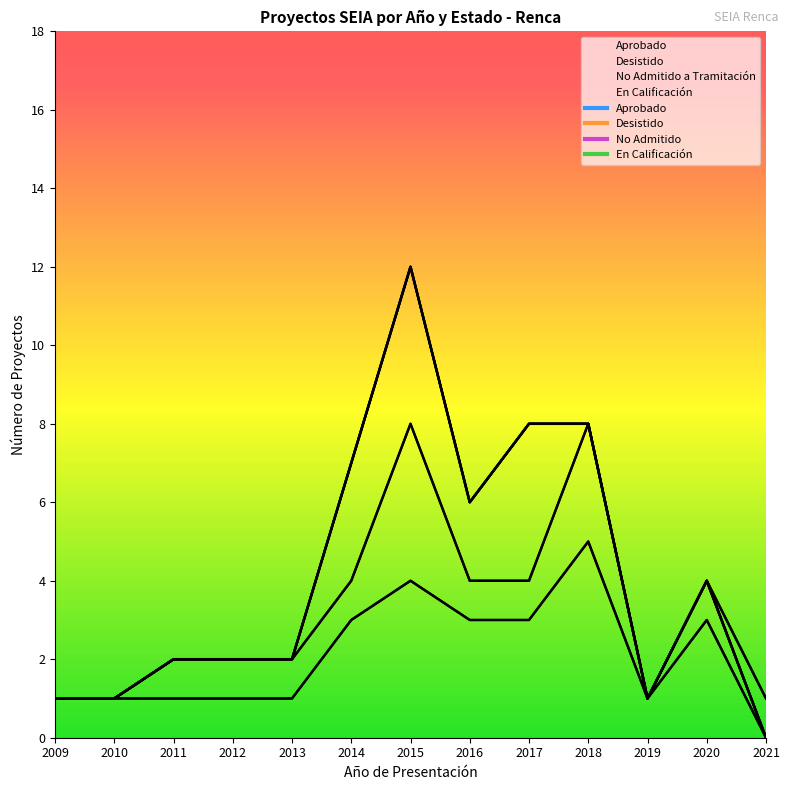

Is this an area chart (filled region under the line)?

No